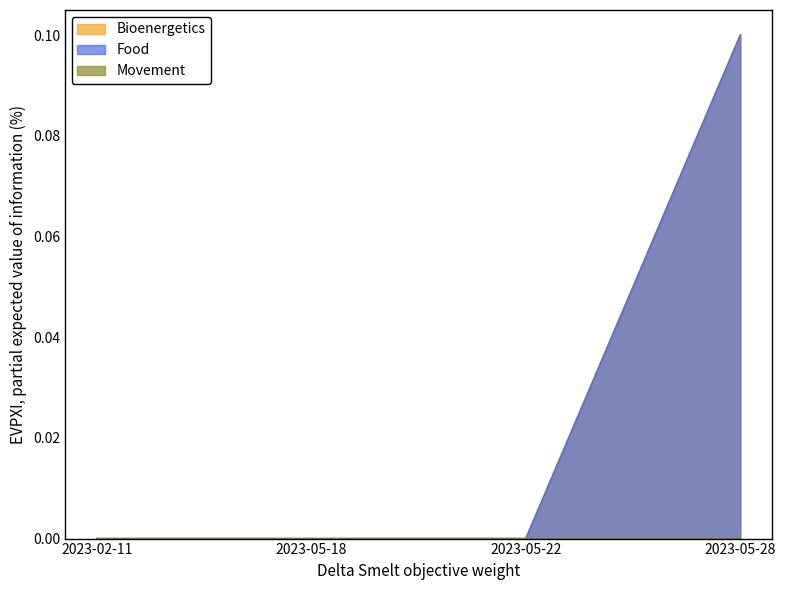

True or false: Food and Bioenergetics cross at least once.

False